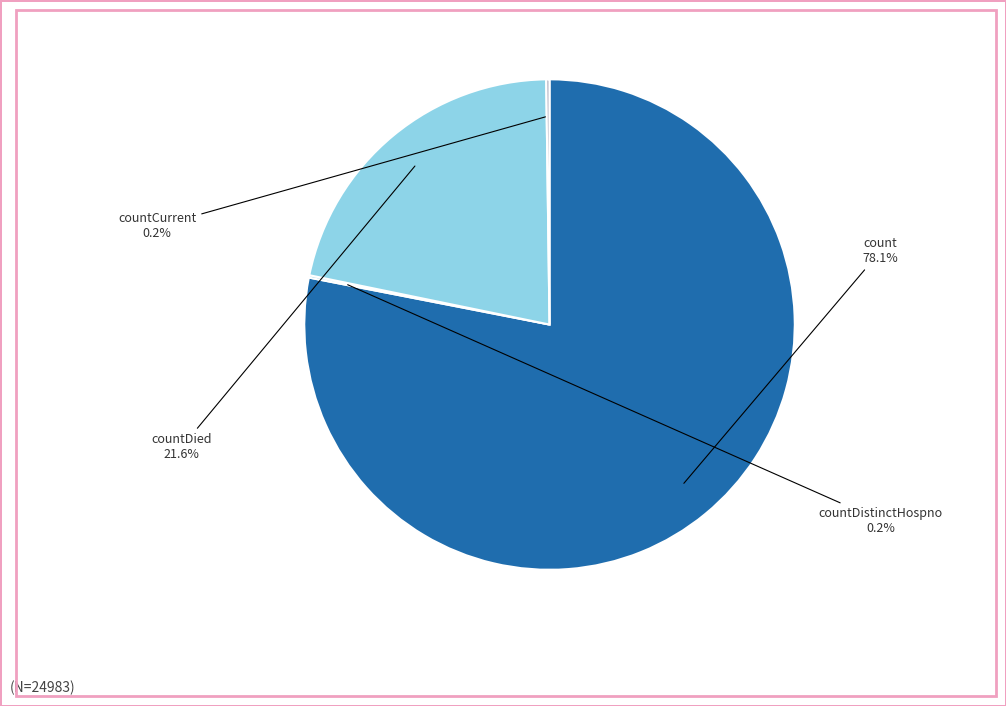

Approximately how many times larger is the value at countDied compared to count?

0.3